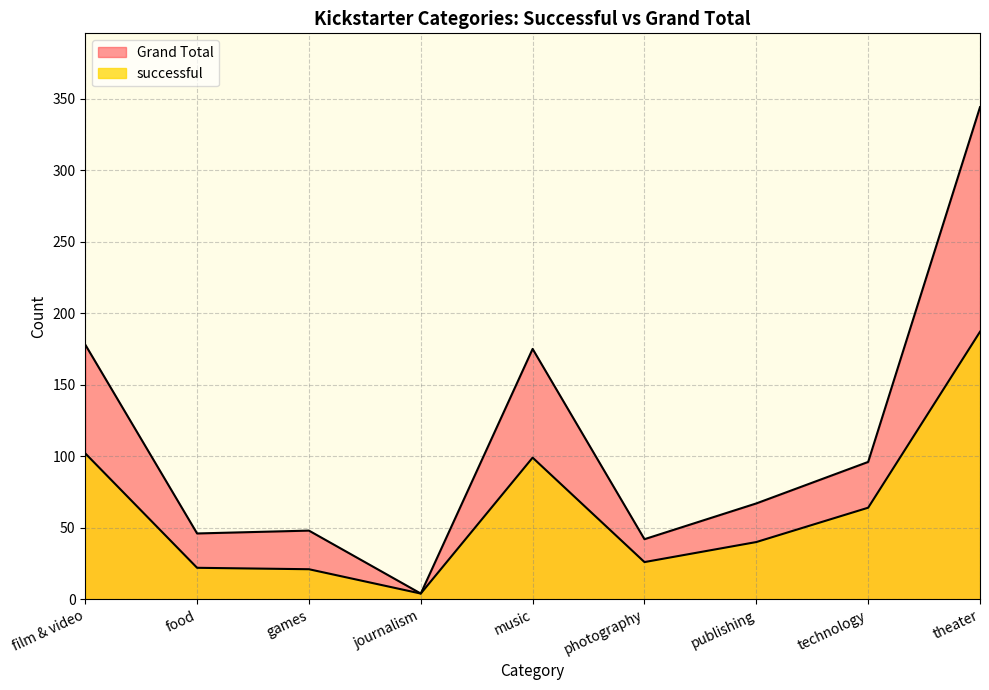

What is the value of the successful point at the 5th from the left?

99